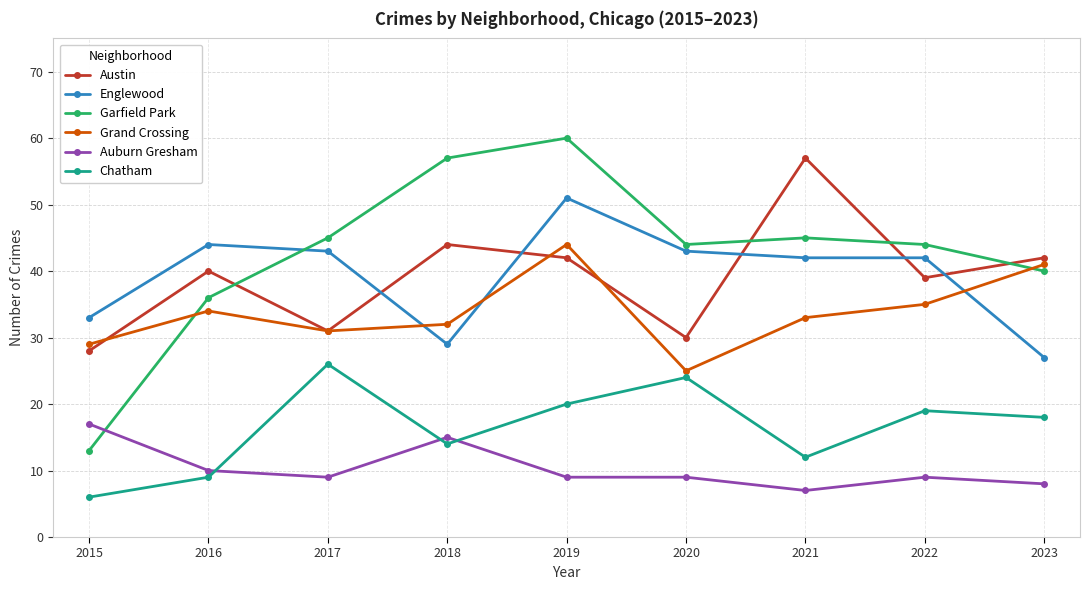

Does the chart display data point markers on the line(s)?

Yes